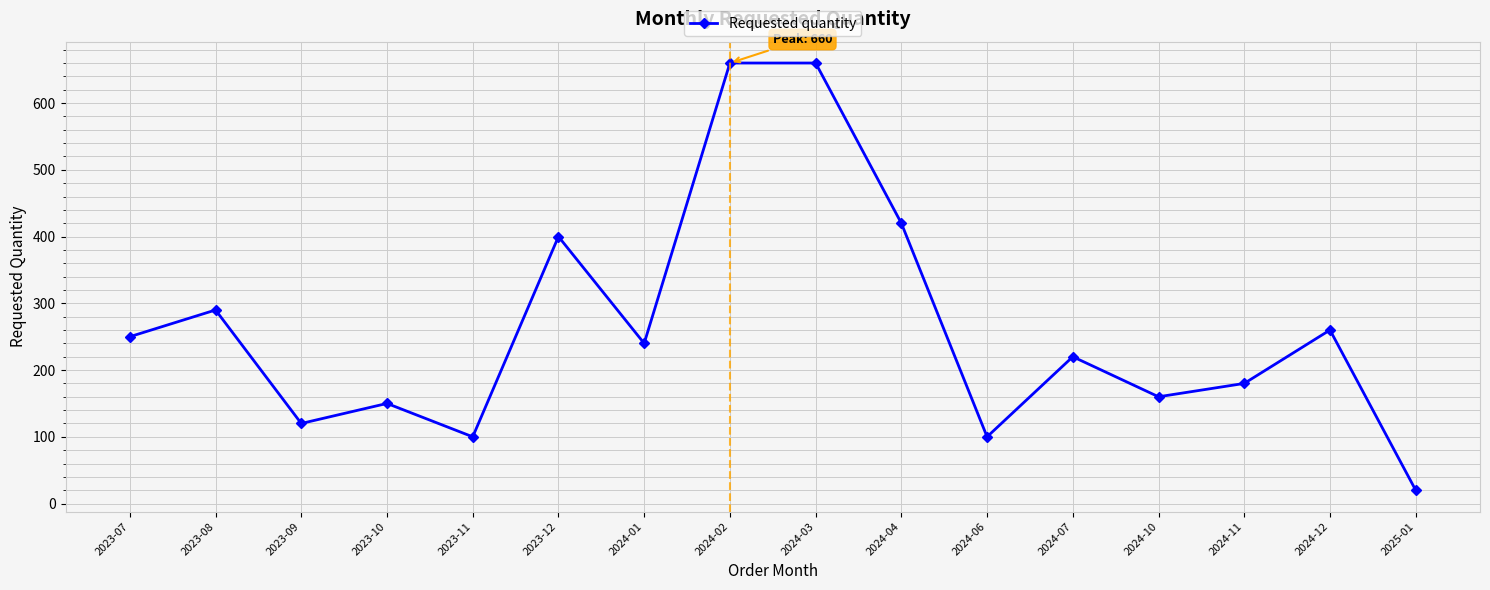

Reading left to right, transcribe all the data shown in this chart.

250	290	120	150	100	400	240	660	660	420	100	220	160	180	260	20